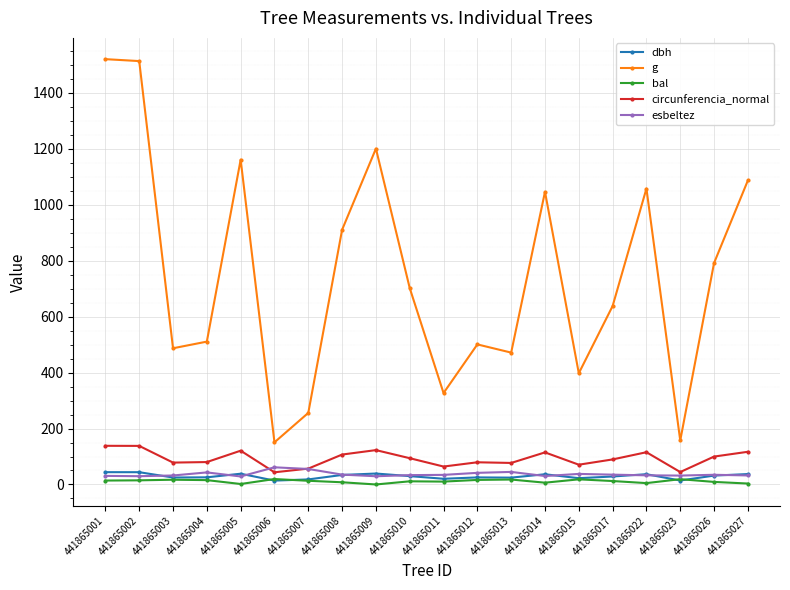

True or false: bal and g cross at least once.

False